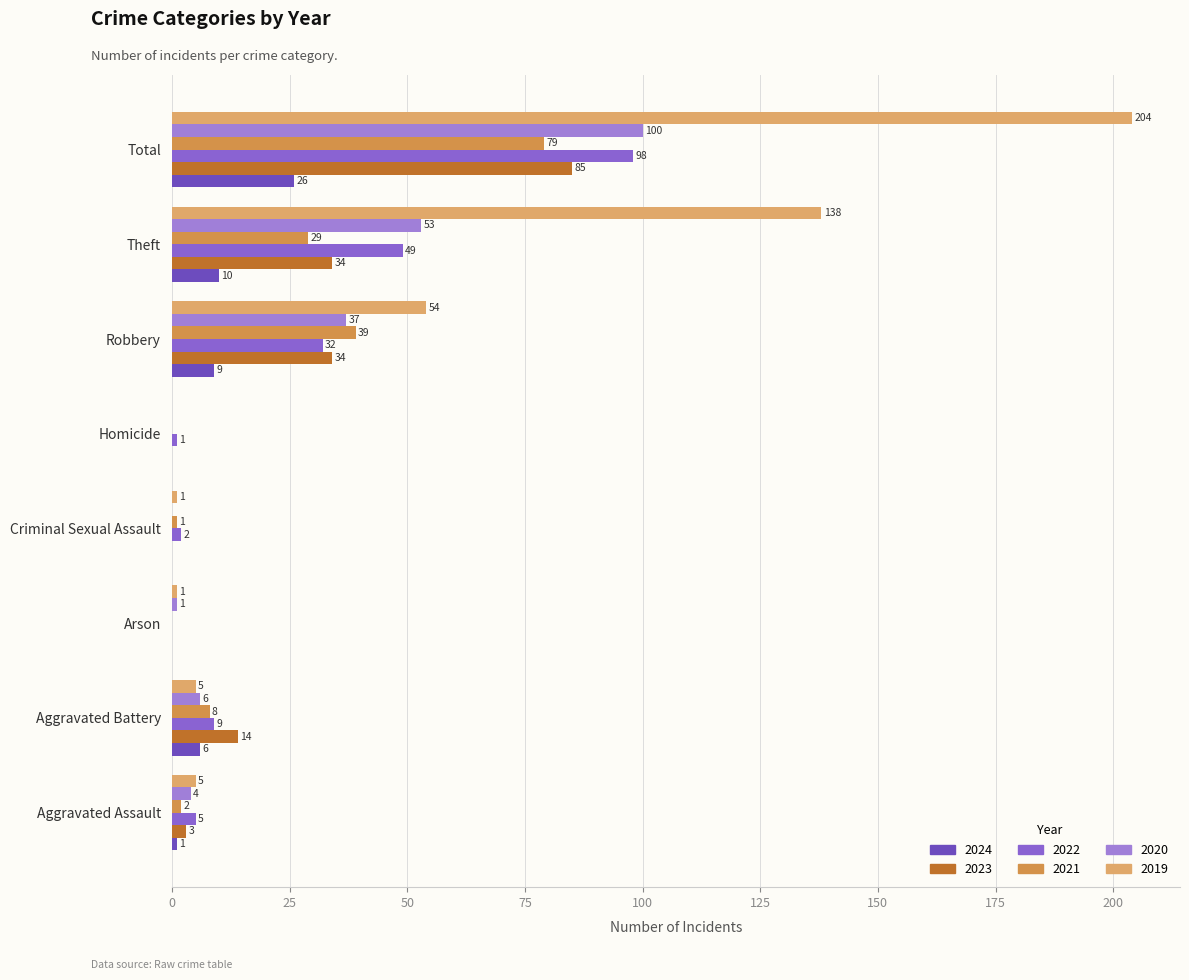

How many positive values does the 2019 series have?

7